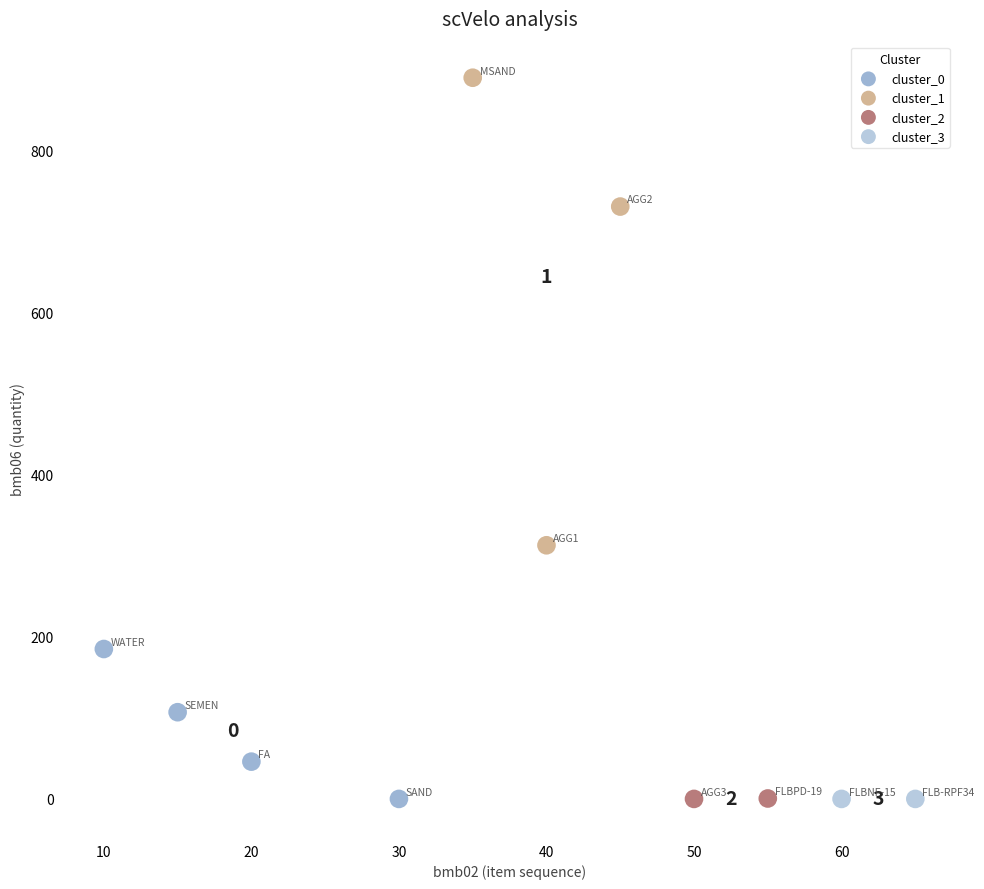

What are all the series names shown in the legend?

cluster_0, cluster_1, cluster_2, cluster_3